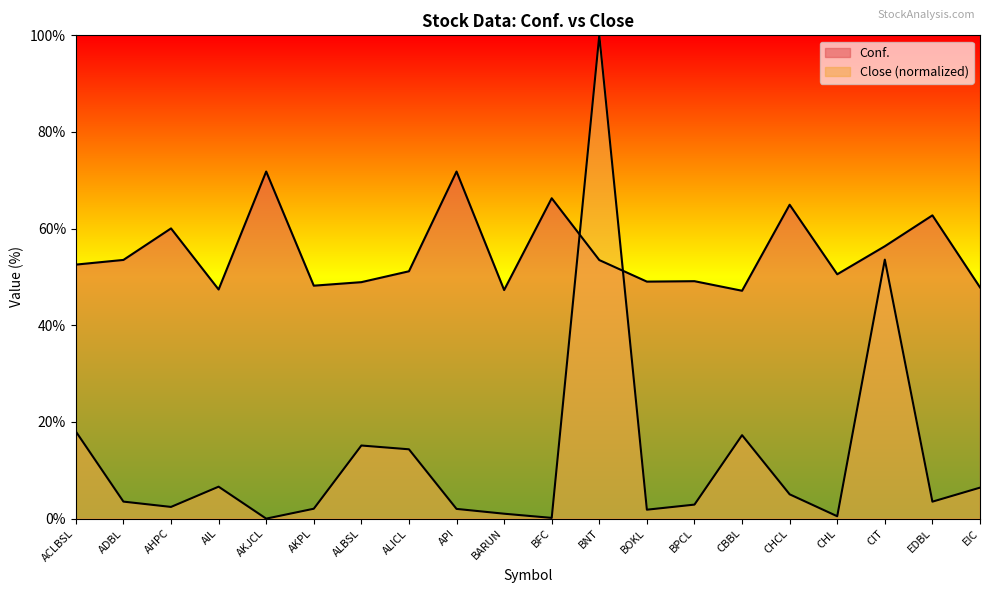

What is the approximate value of Close at AKPL?

2.0